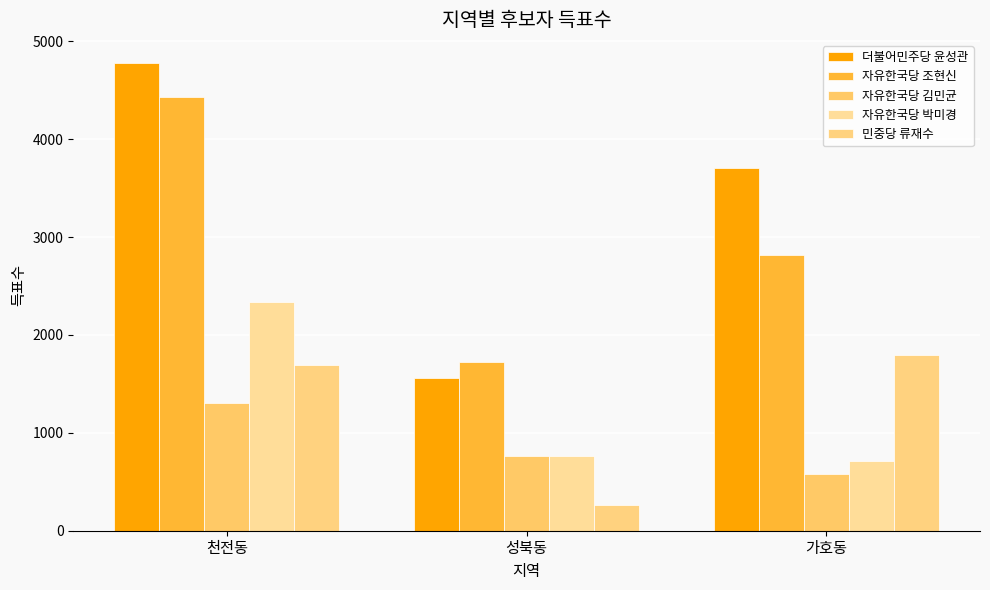

Are the bars horizontal?

No